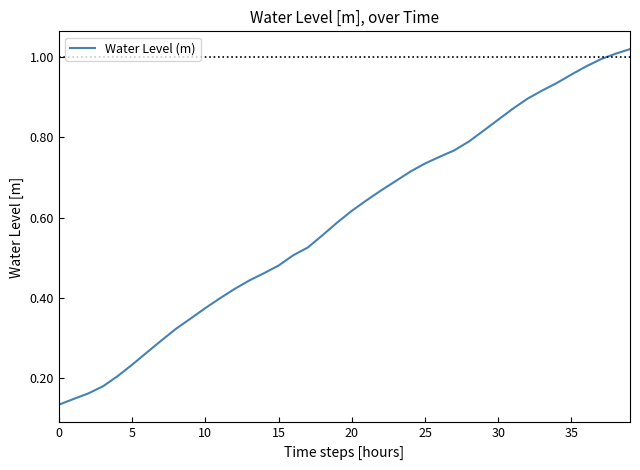

Is this an area chart (filled region under the line)?

No